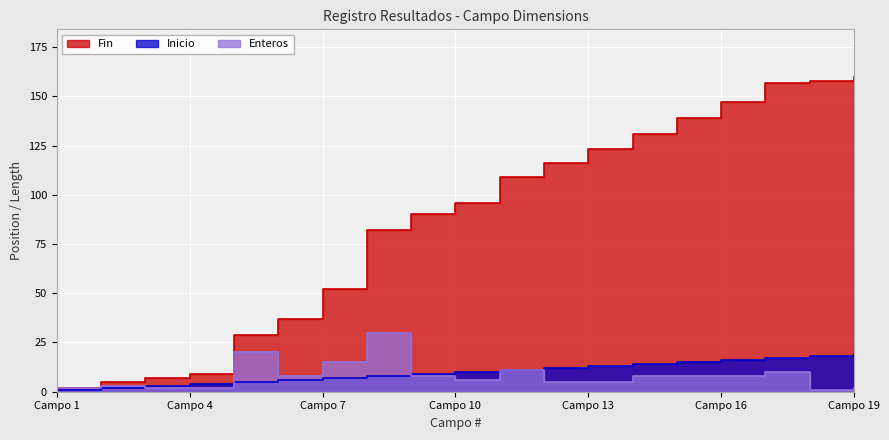

Is it true that Fin equals 5 at 2?

True